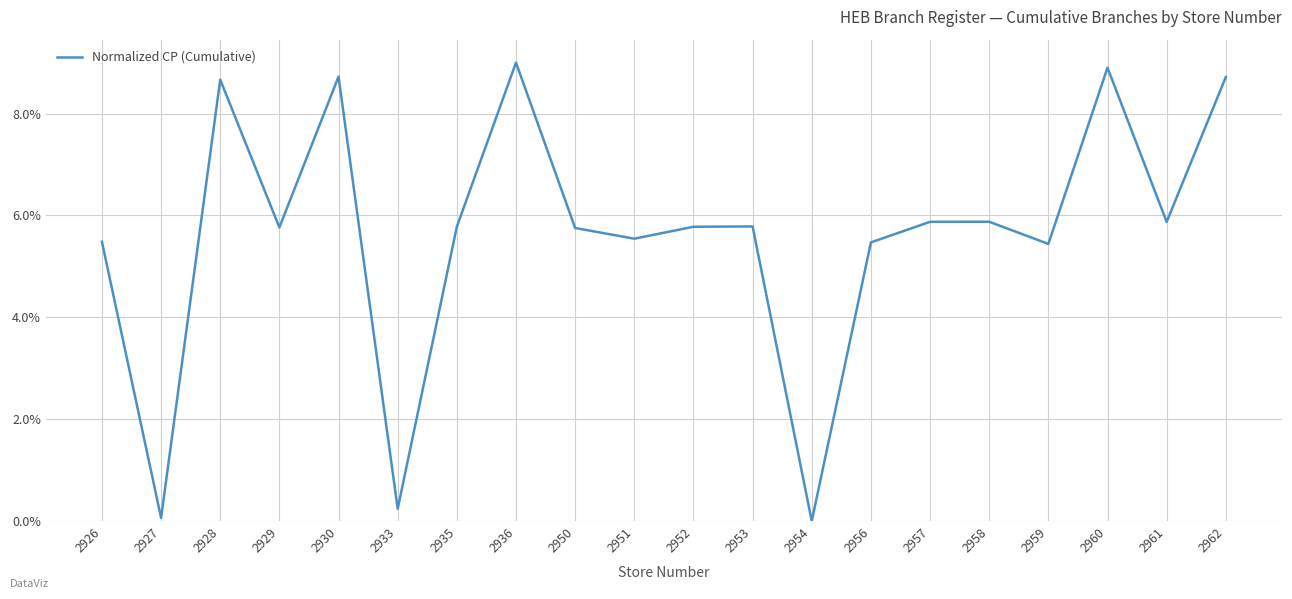

Does the chart have visible grid lines?

Yes